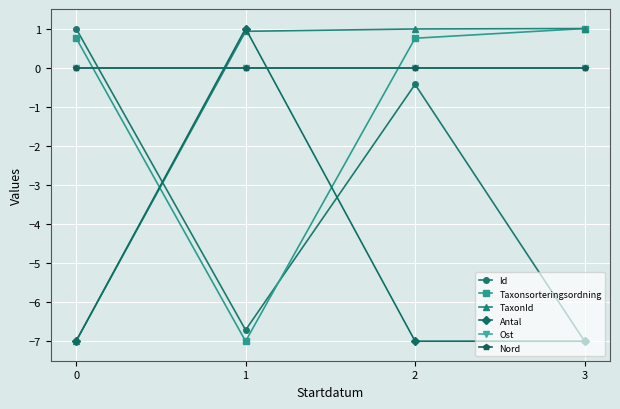

What is the sum of all TaxonId values?

-4.1